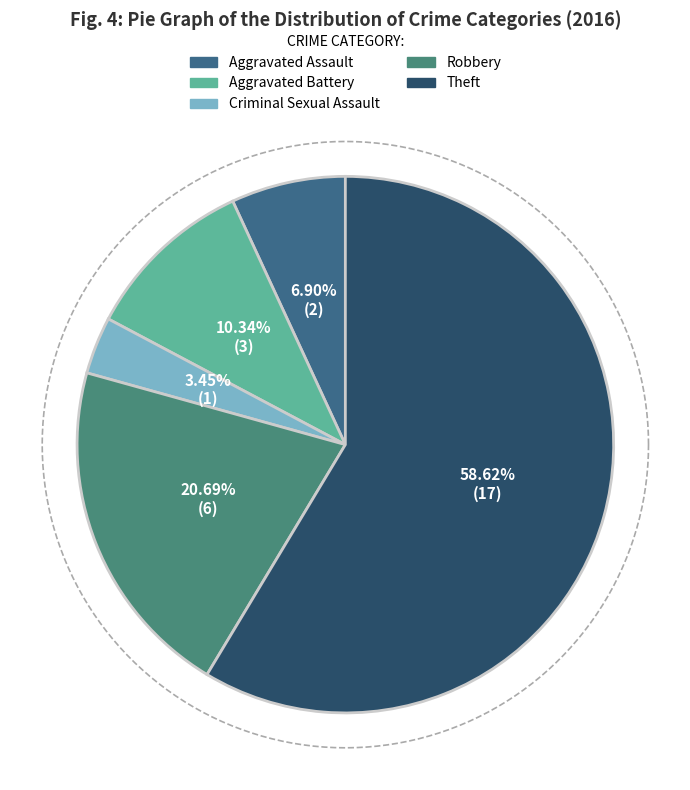

To the nearest percent, what portion does Theft represent?

59%